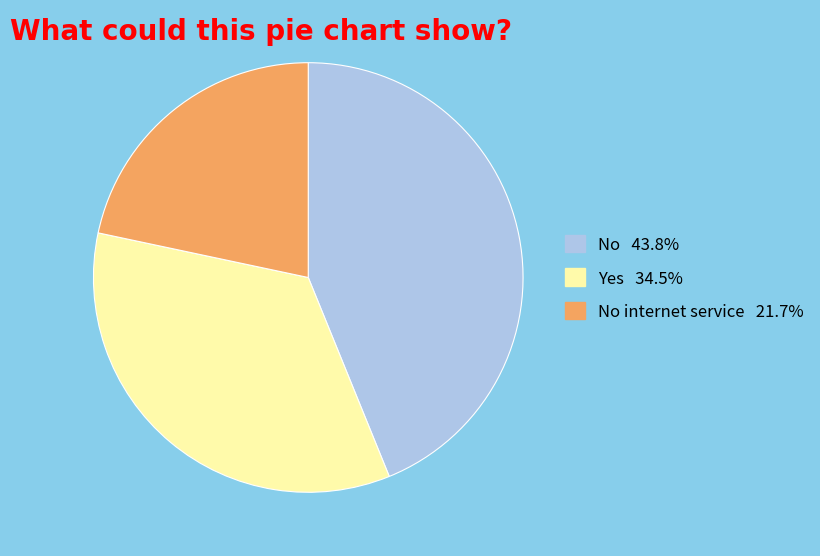

Does any single category account for the majority?

No